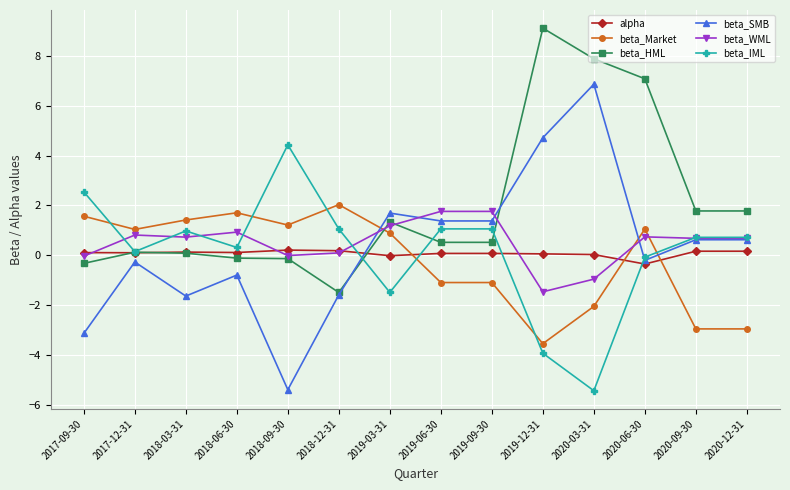

True or false: beta_SMB has more than 2 points higher than both neighbors.

True